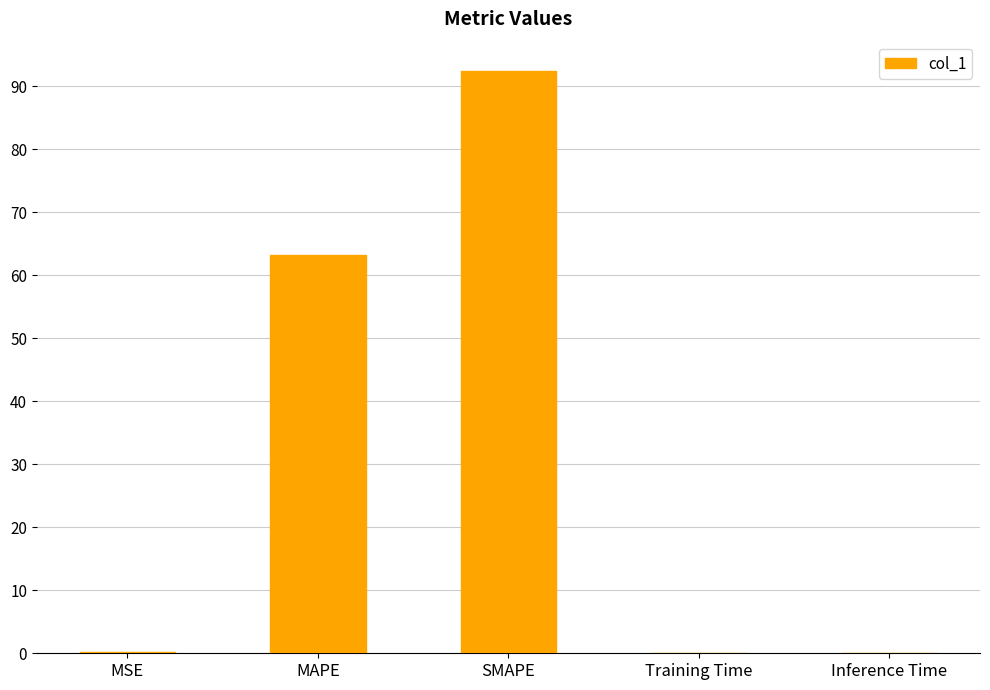

True or false: the data shows 63.2 at MAPE.

True